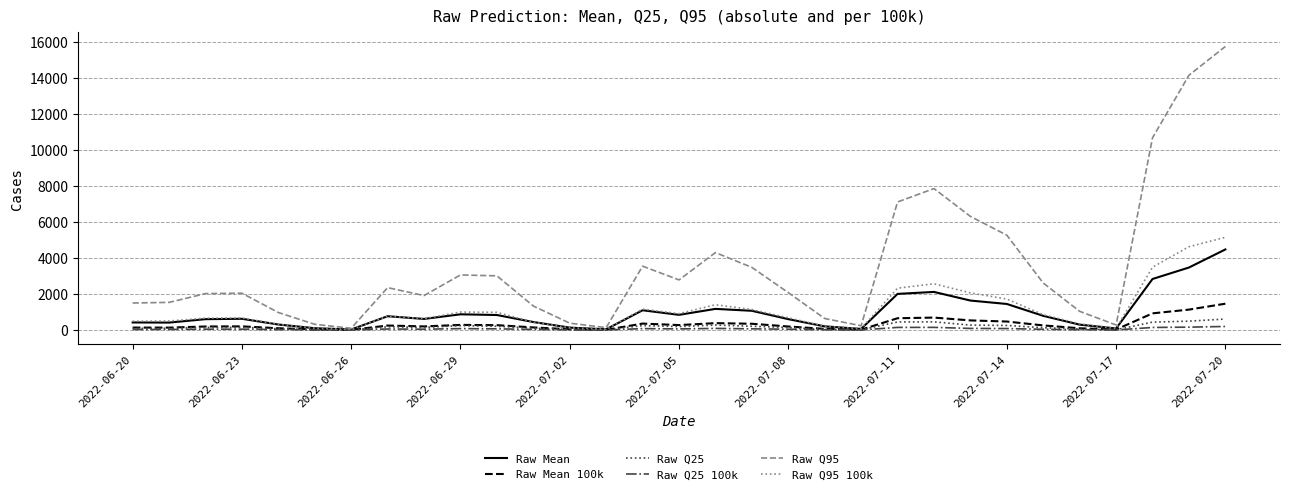

Which series has the largest range (max minus min)?

Raw Q95